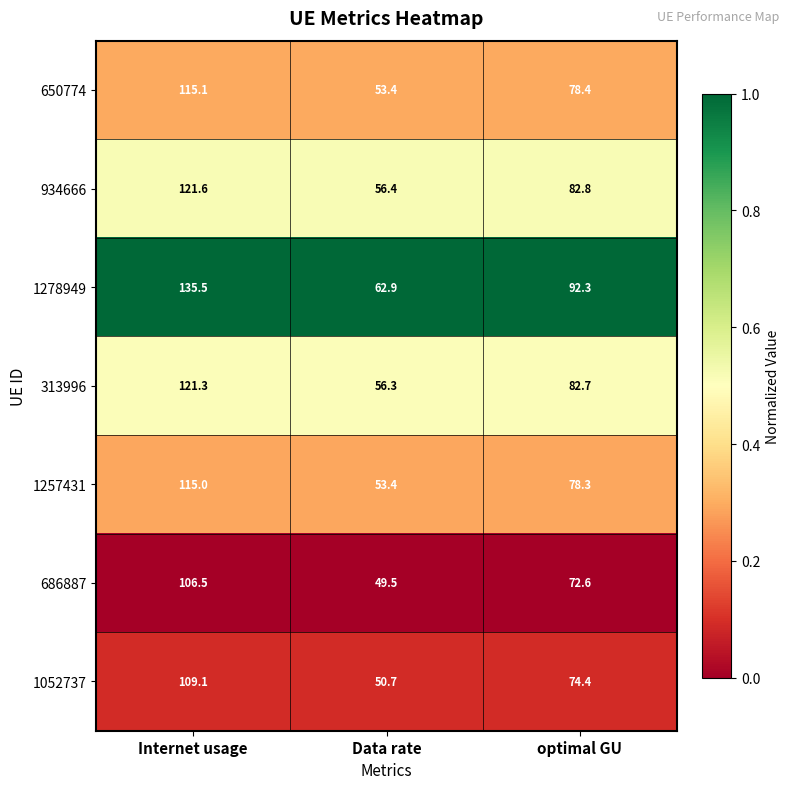

What is the minimum value shown in the chart?

49.5